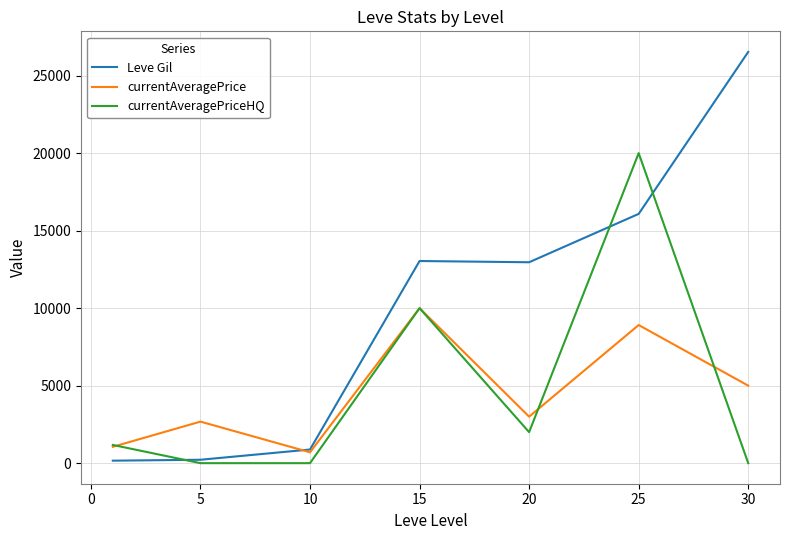

List the series in order of their peak value, lowest first.

currentAveragePrice, currentAveragePriceHQ, Leve Gil